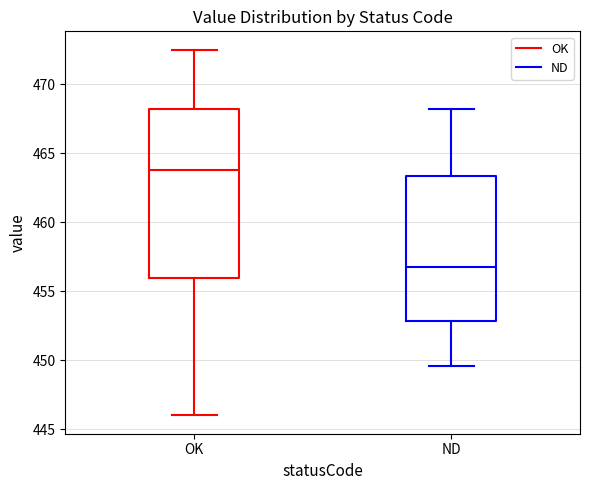

Reading left to right, read every box against the y-axis: the position of its median line, the range the box covers, and the ends of its whiskers. The values are not printed on the chart, so give them approximately, as read against the axis.

OK: median 464.0, box 456.0 to 468.0, whiskers 446.0 to 472.5
ND: median 457.0, box 453.0 to 463.5, whiskers 449.5 to 468.0